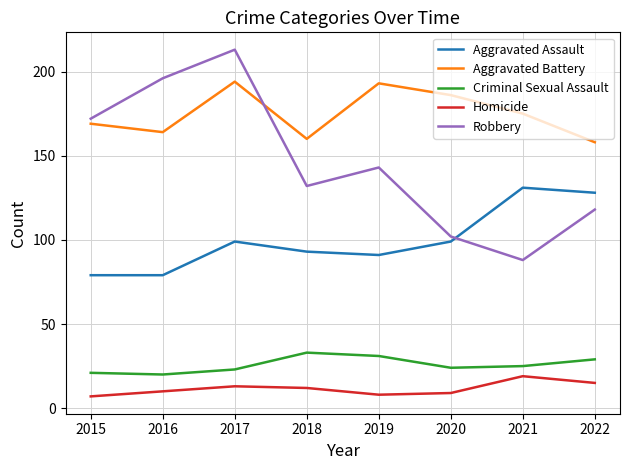

Count the Robbery values in the range 118 to 196.

5